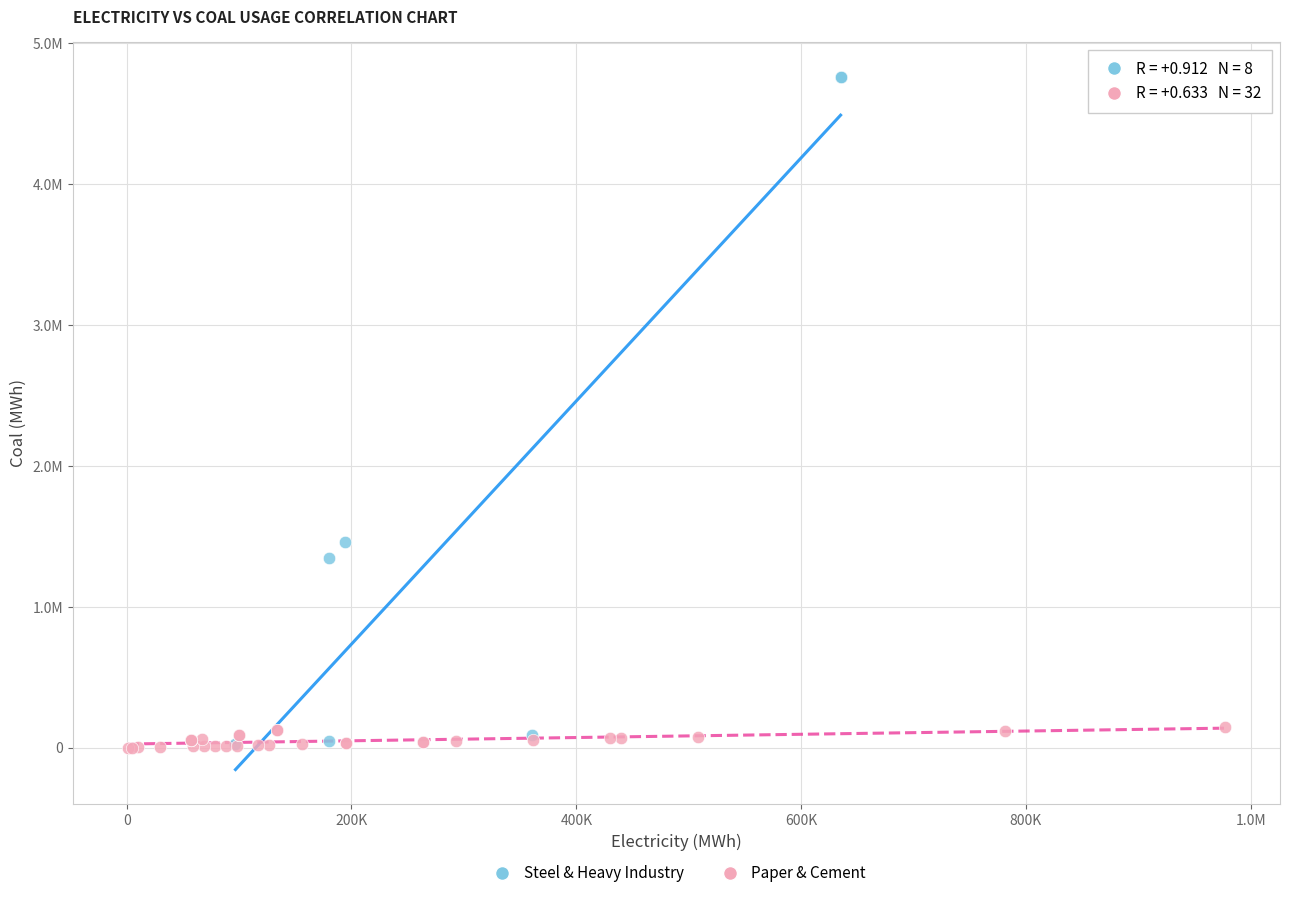

What are all the series names shown in the legend?

Steel & Heavy Industry, Paper & Cement